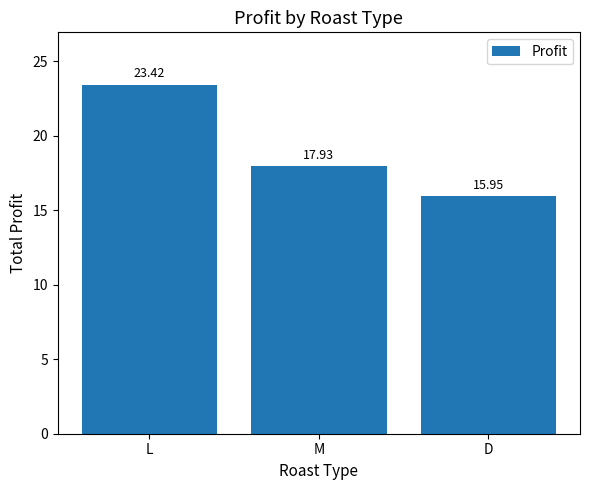

What is the sum of all values?

57.3